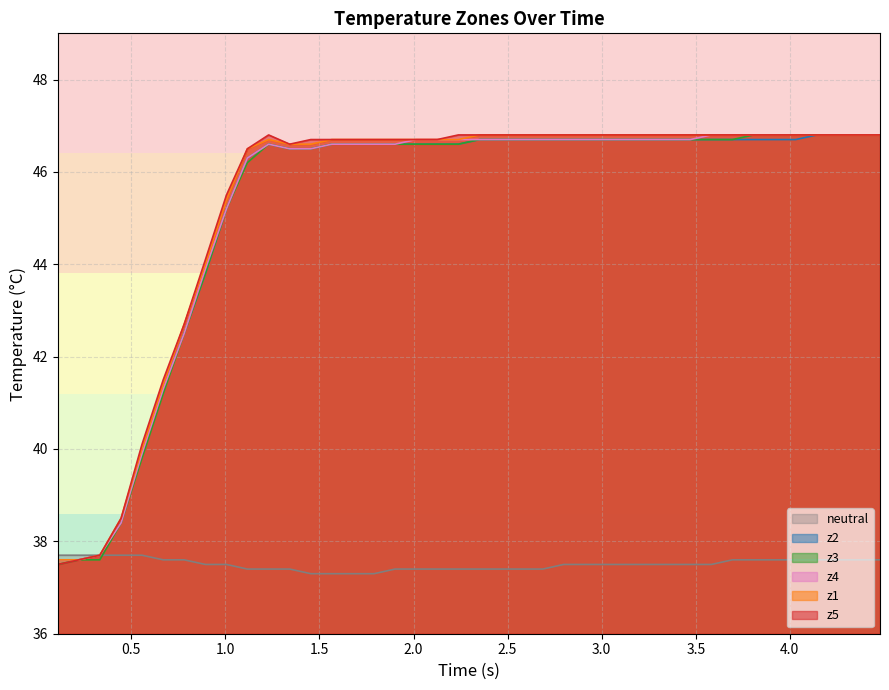

What is the lowest value of the z4 series?

37.6